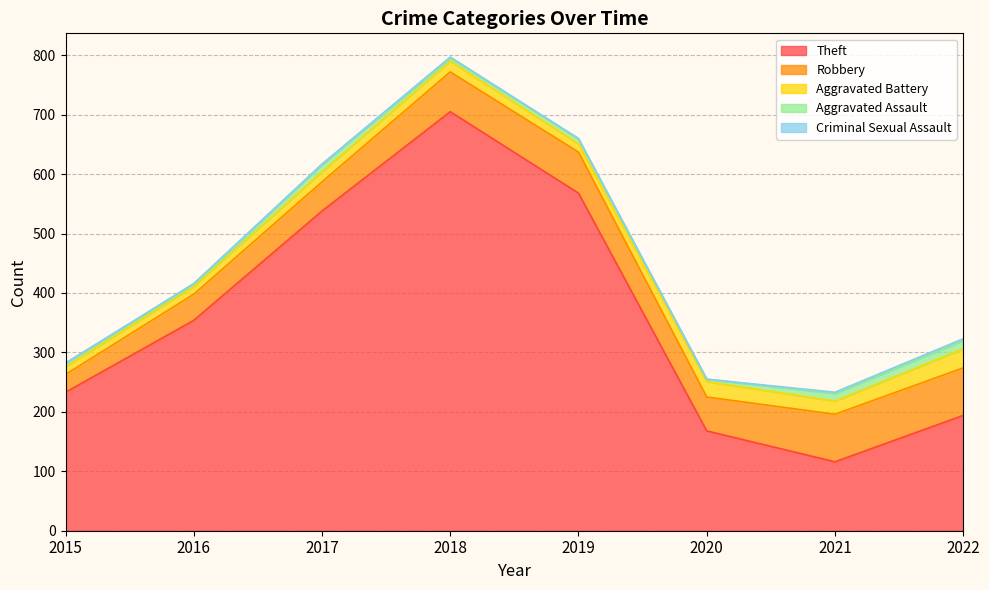

What is the average value of the Criminal Sexual Assault series?

1